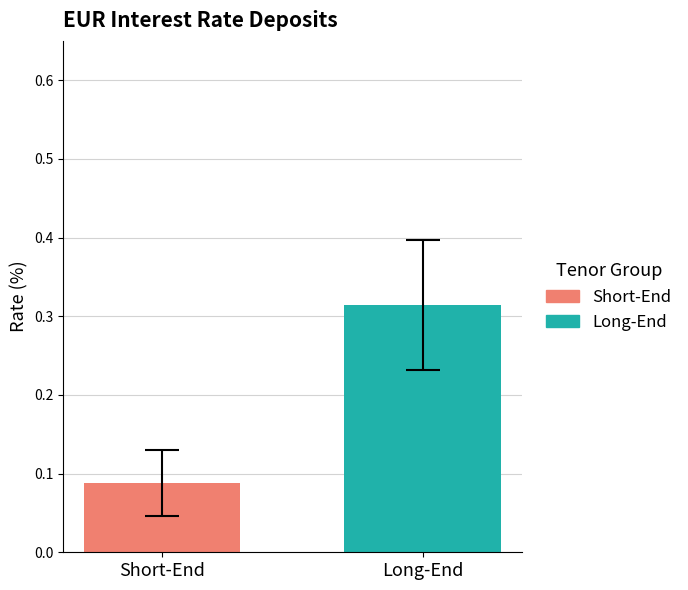

List the series in order of their overall mean, highest first.

Long-End, Short-End